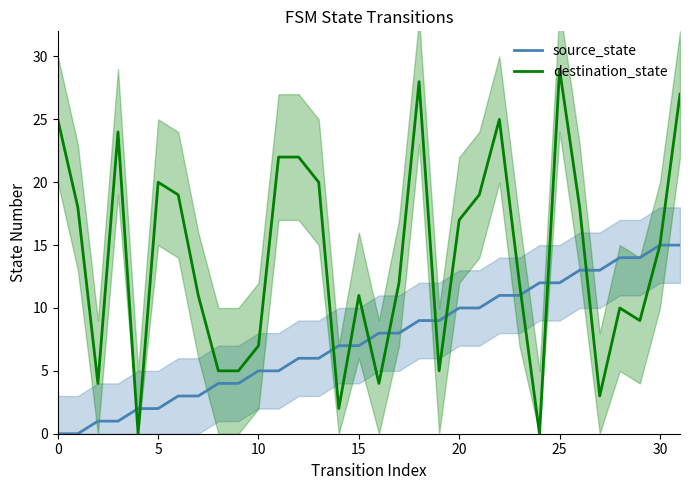

True or false: source_state has more than 1 interior local peaks.

False